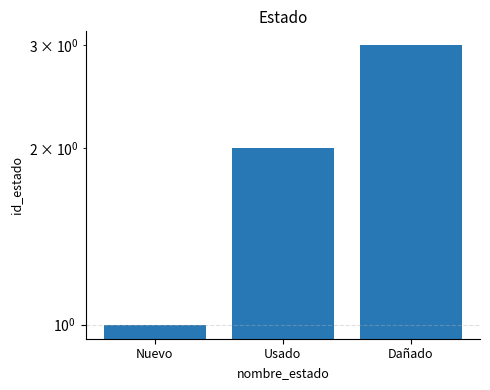

Approximately how many times larger is the value at Nuevo compared to Usado?

0.5